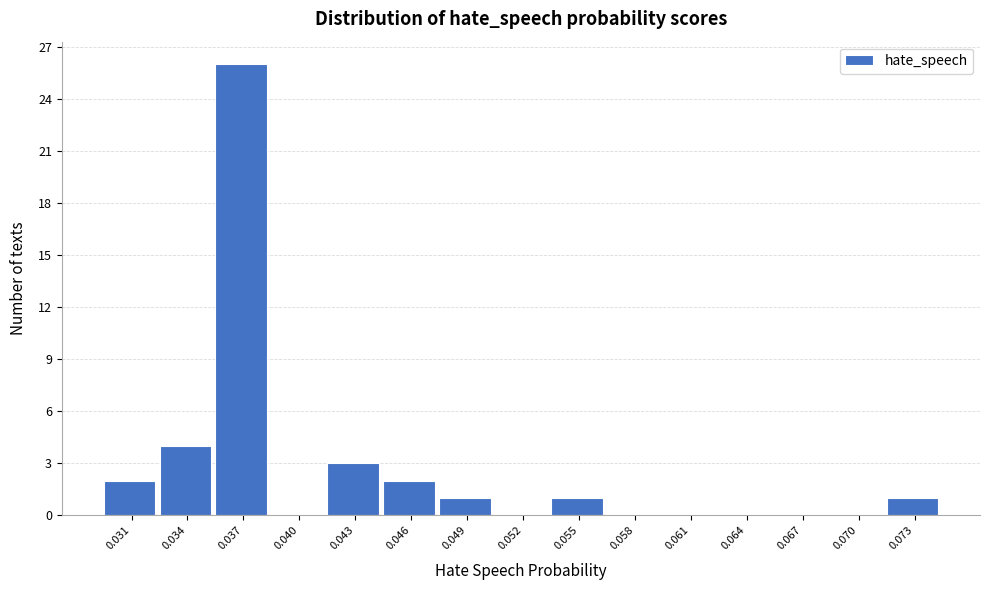

Reading left to right, what are all the values shown in this chart?

0.031=2	0.034=4	0.037=26	0.040=0	0.043=3	0.046=2	0.049=1	0.052=0	0.055=1	0.058=0	0.061=0	0.064=0	0.067=0	0.070=0	0.073=1